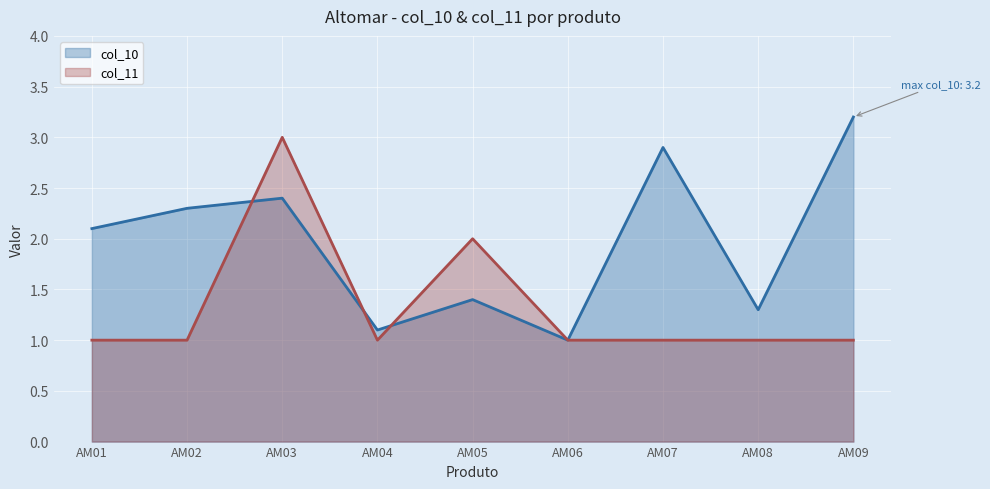

Is it true that col_11 equals 1.5 at AM09?

False